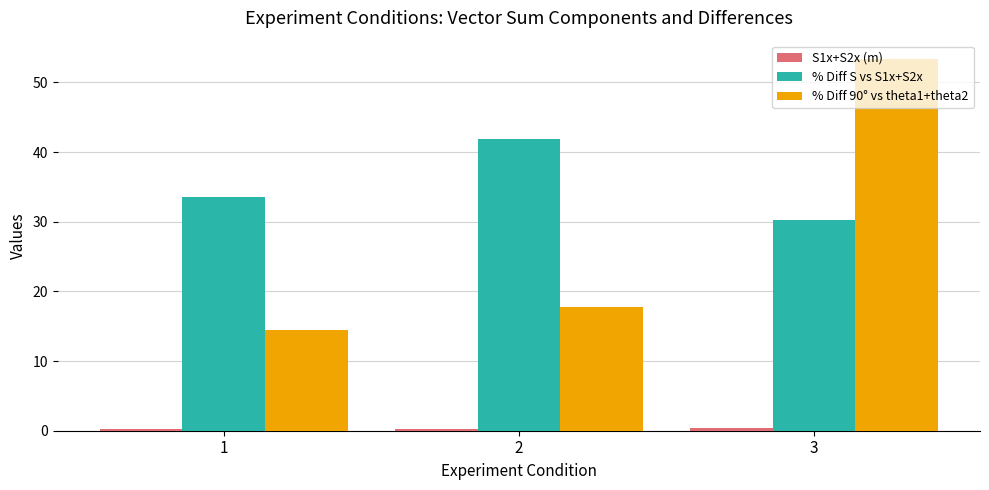

What is the maximum value shown in the chart?

53.3